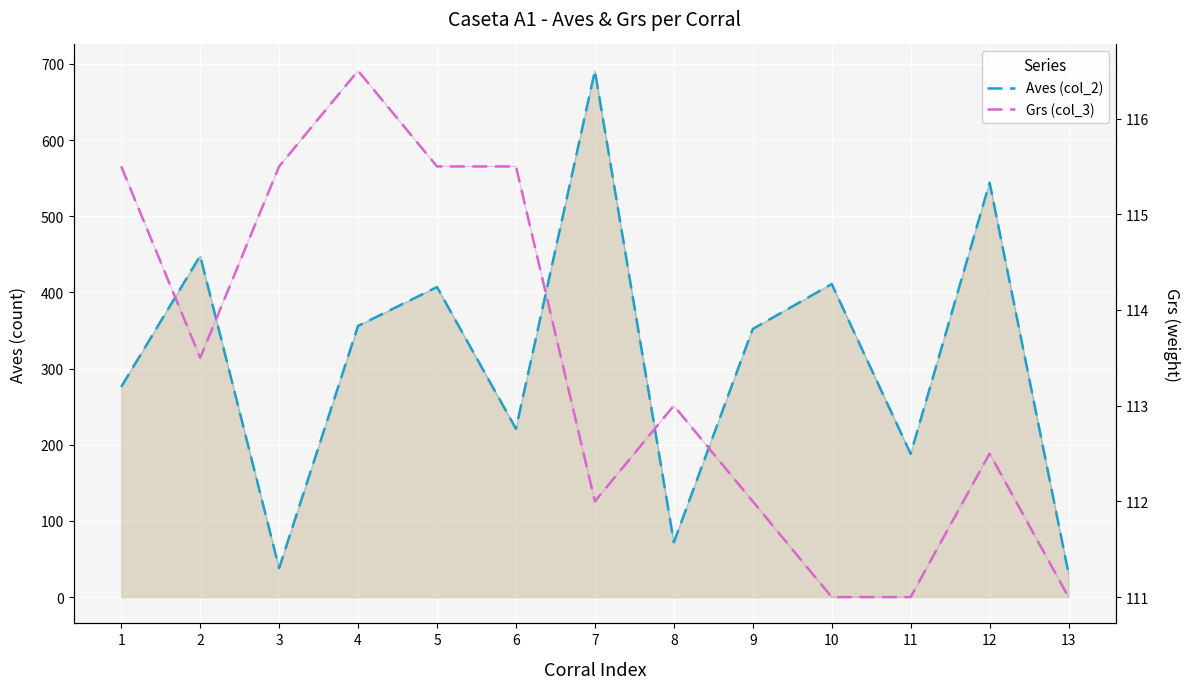

Rank the series by their maximum value, from lowest to highest.

Grs (col_3), Aves (col_2)